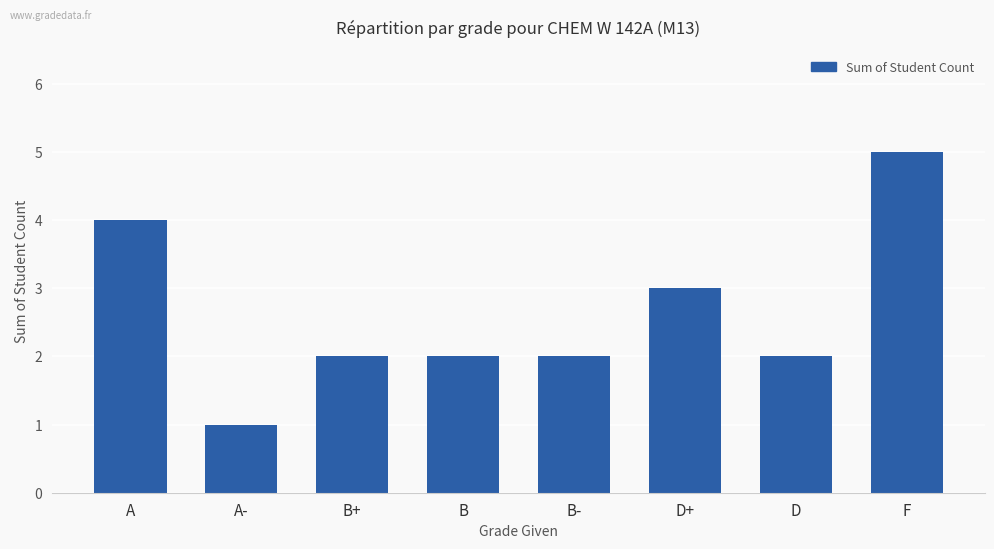

Reading right to left, what are all the values shown in this chart?

5	2	3	2	2	2	1	4